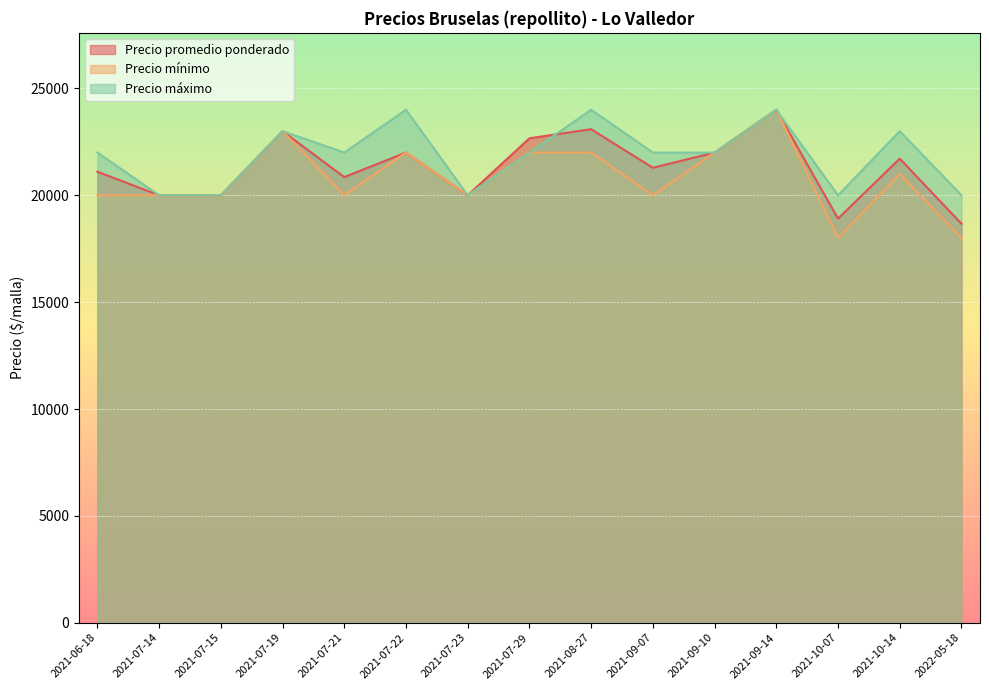

Which series has the largest total across all categories?

Precio máximo